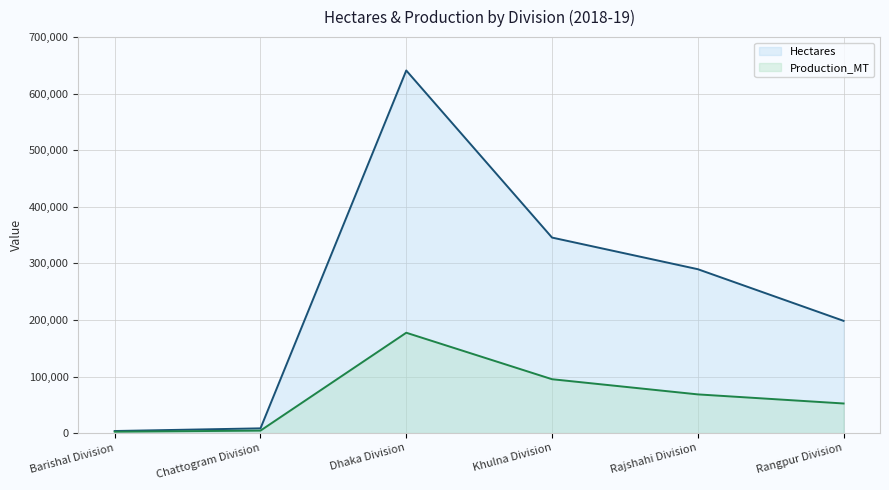

What is the sum of the Production_MT values at Rangpur Division and Khulna Division?

147575